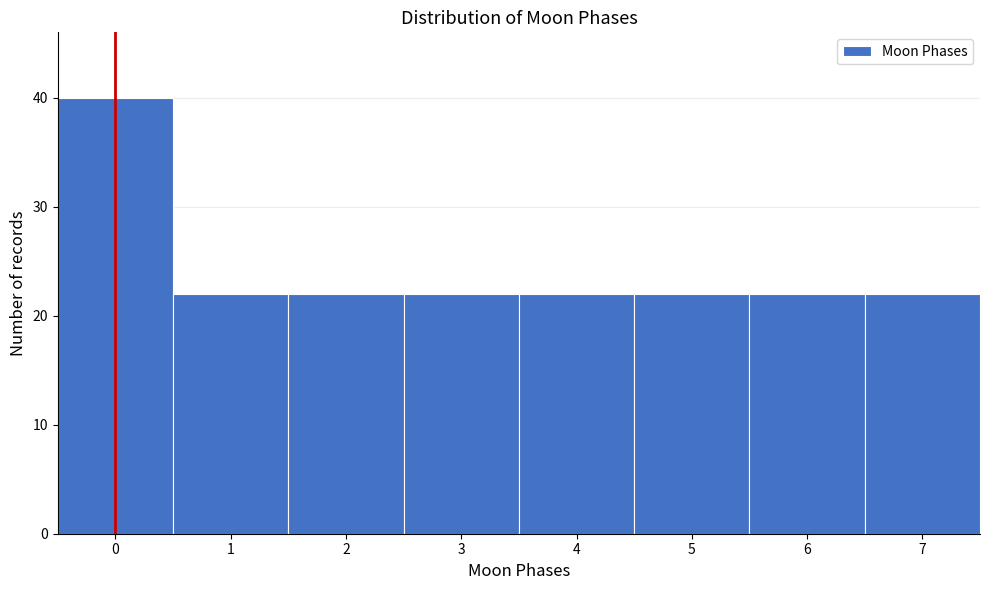

Reading left to right, what are all the values shown in this chart?

40	22	22	22	22	22	22	22